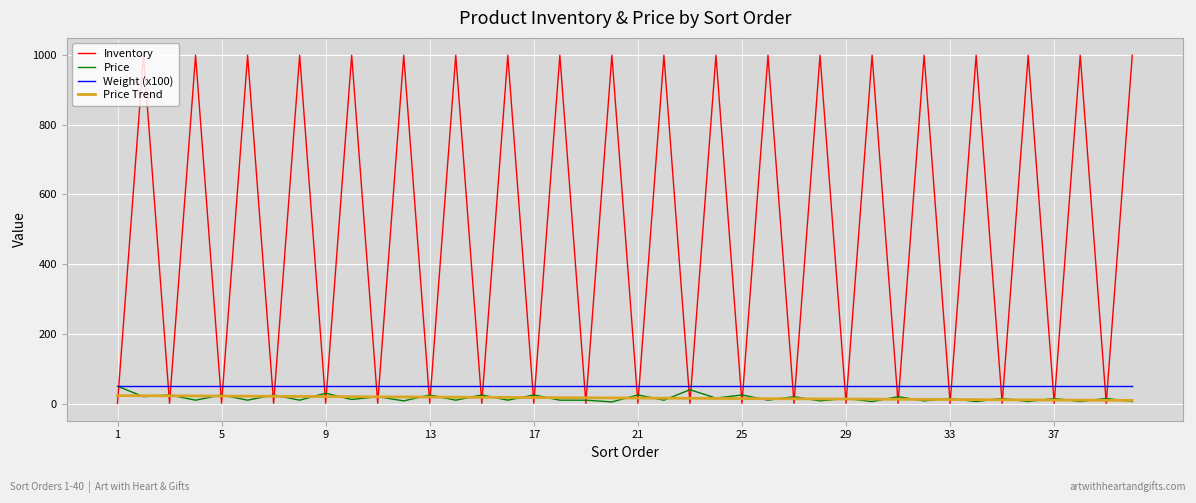

True or false: Inventory and Weight (x100) cross at least once.

True